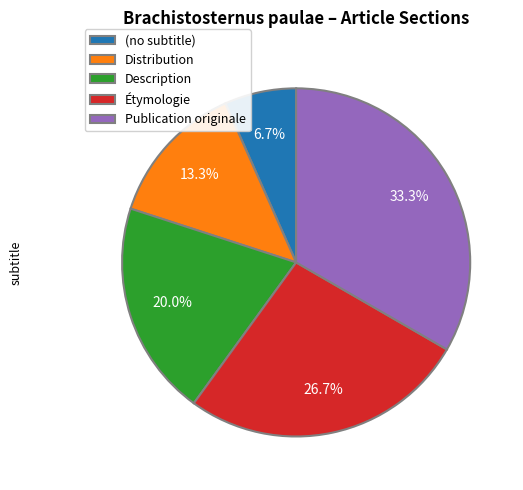

Is it true that Description is 6% of the pie?

False